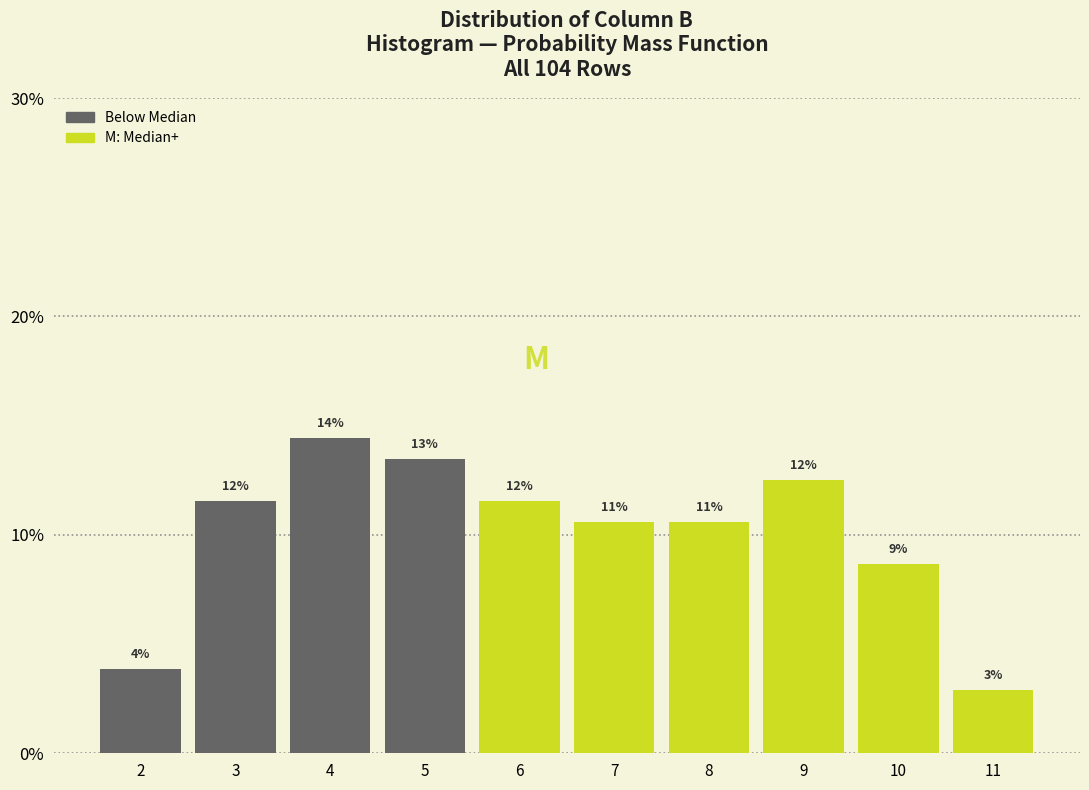

Are the bars horizontal?

No